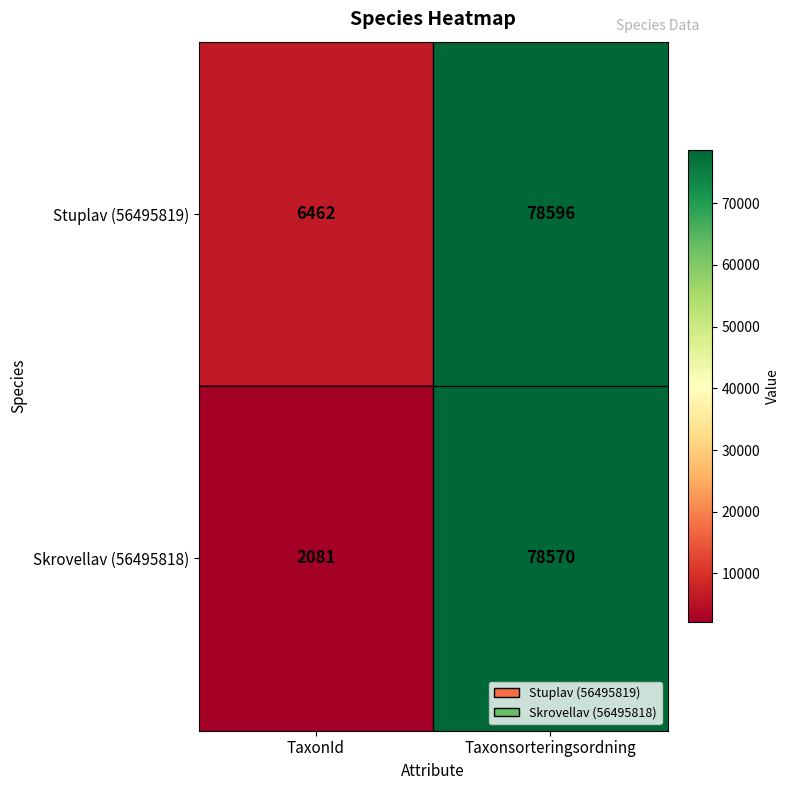

Between TaxonId and Taxonsorteringsordning, which series saw the biggest shift?

Skrovellav (56495818)